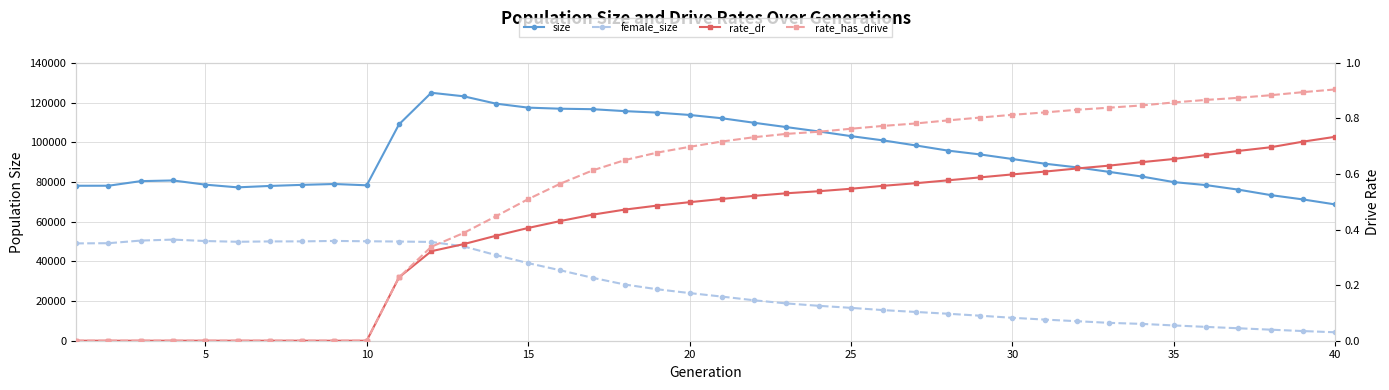

What is the value of the size point at the 30th from the left?

91563.0